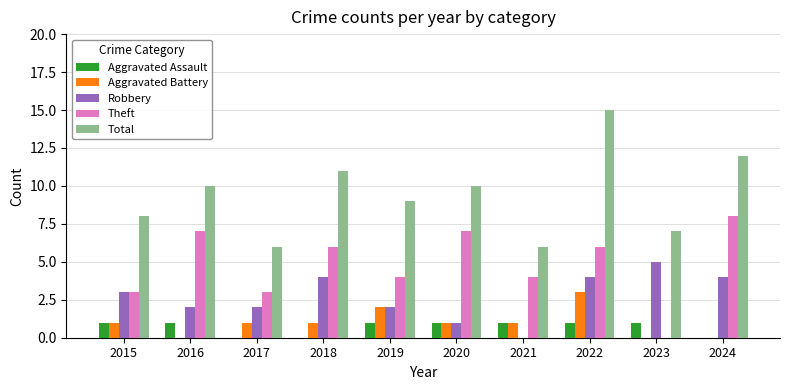

What is the total value across all series at 2022?

29